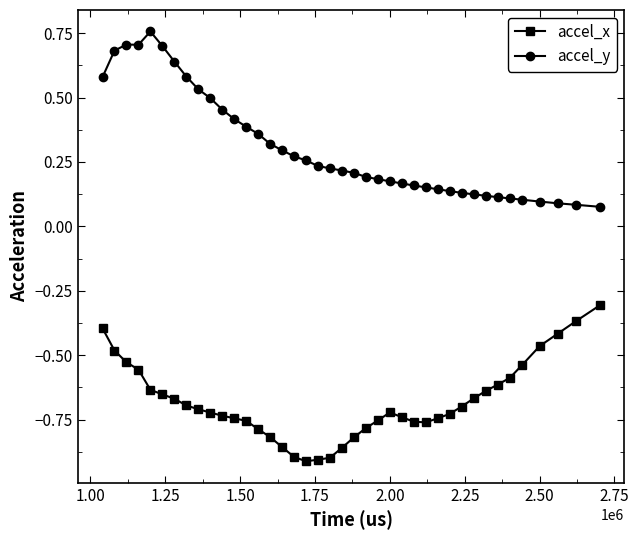

What is the difference between the maximum and minimum values in the accel_y series?

0.7